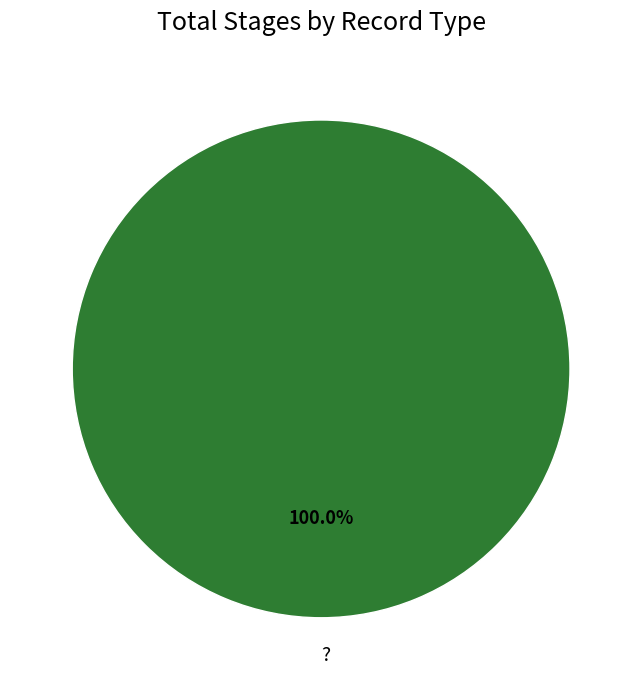

Rank the categories by value from lowest to highest.

?